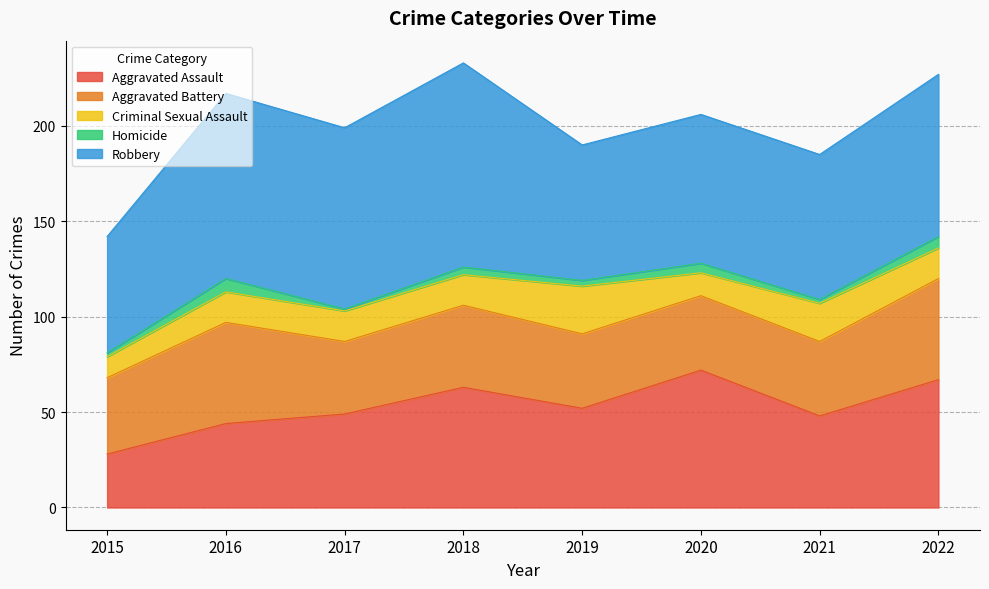

True or false: Robbery and Homicide intersect in this chart.

False